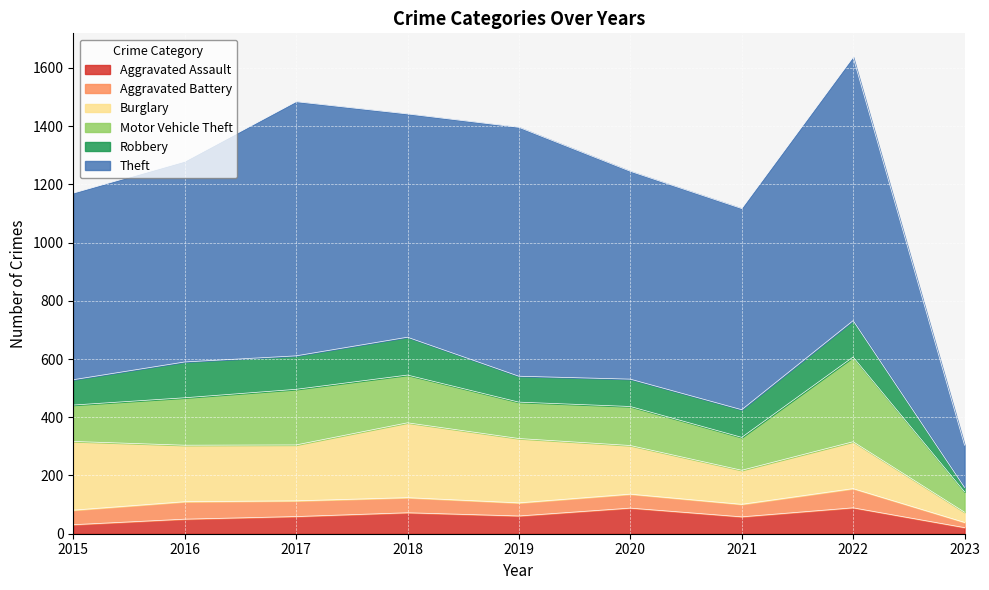

What is the maximum value for Aggravated Assault?

89